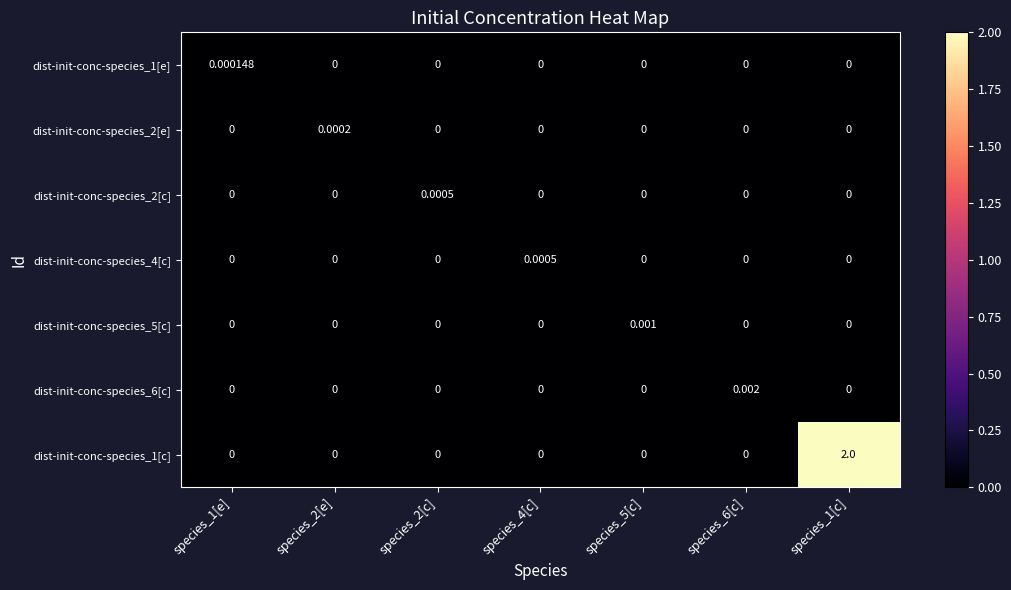

How many distinct data groups are displayed?

7